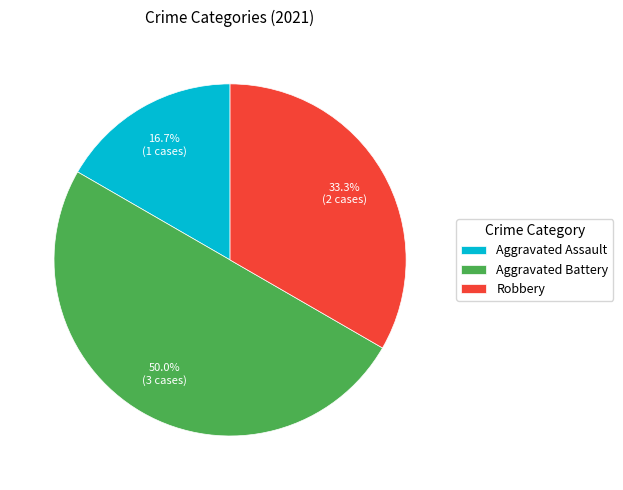

How many segments does this pie chart have?

3